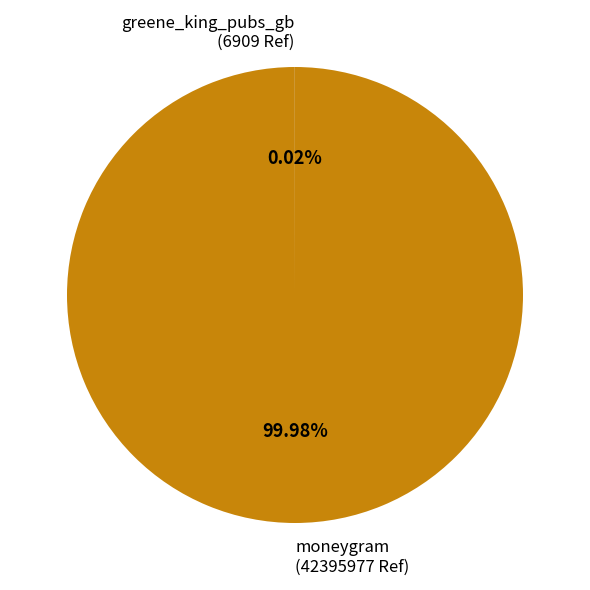

Does moneygram (42395977 Ref) represent more than half of the total?

Yes